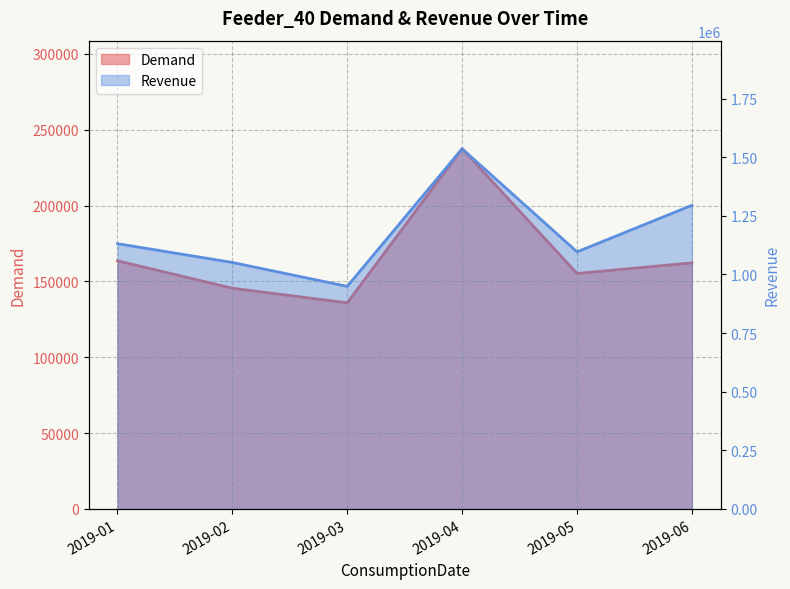

True or false: Demand and Revenue intersect in this chart.

False